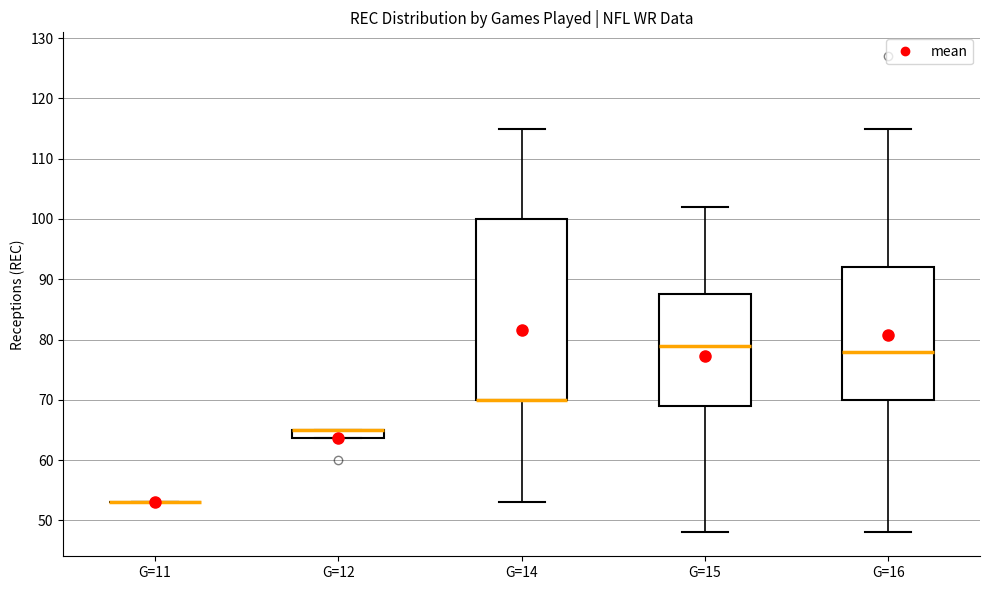

Which box is the tallest, from its lower edge to its upper edge?

G=14